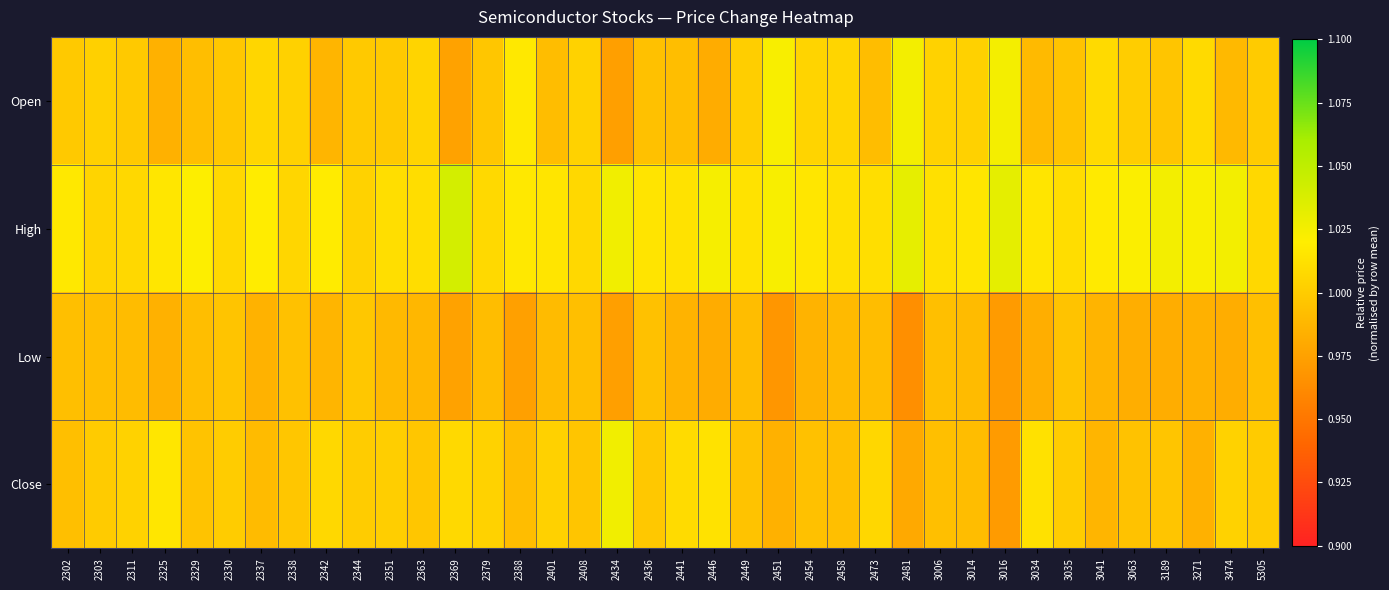

Between 2311 and 2401, which is larger?

2311